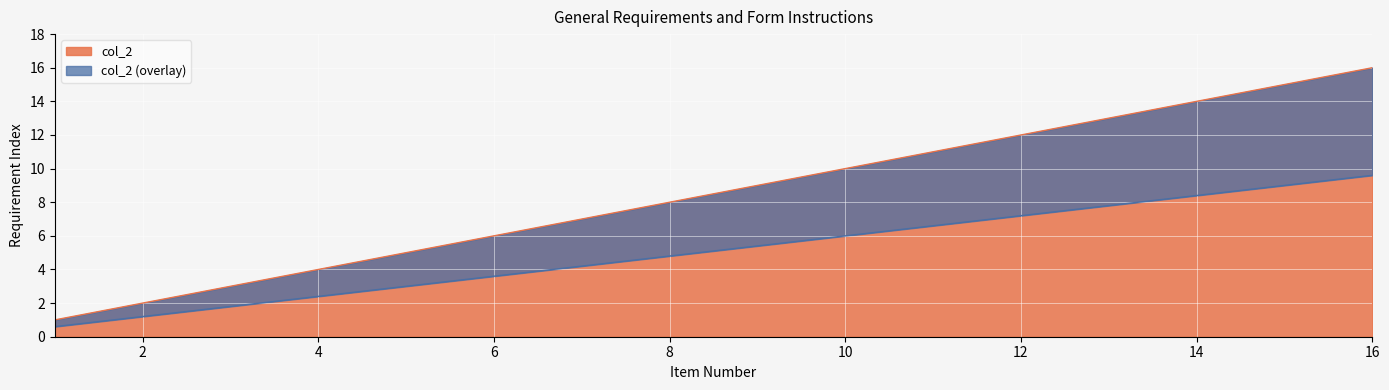

Between 4 and 11, which is larger?

11